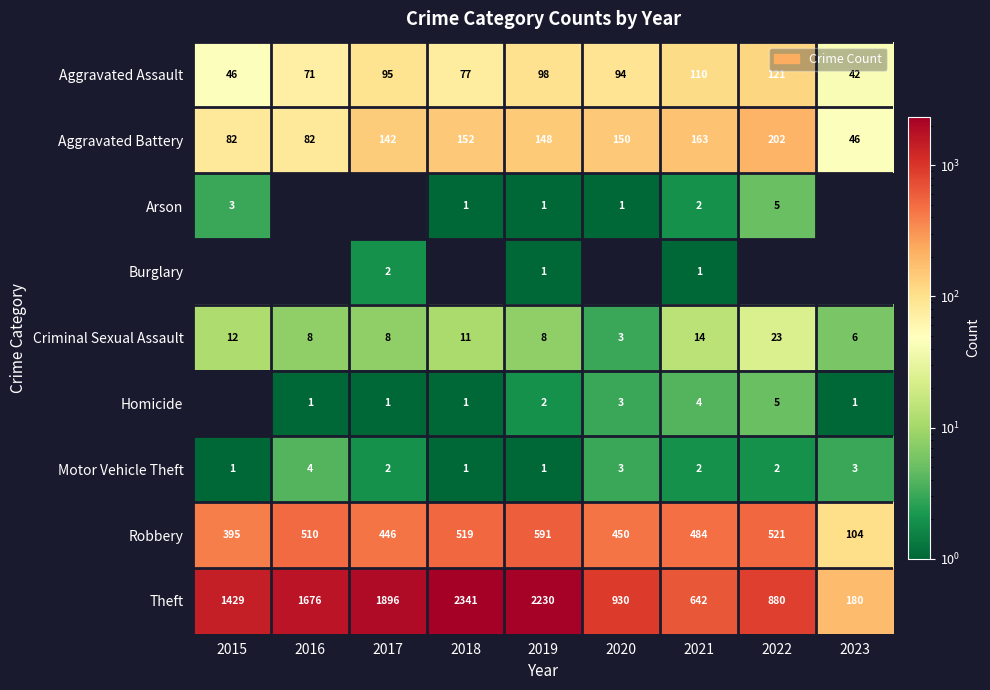

What is the total value across all series at 2019?

3080